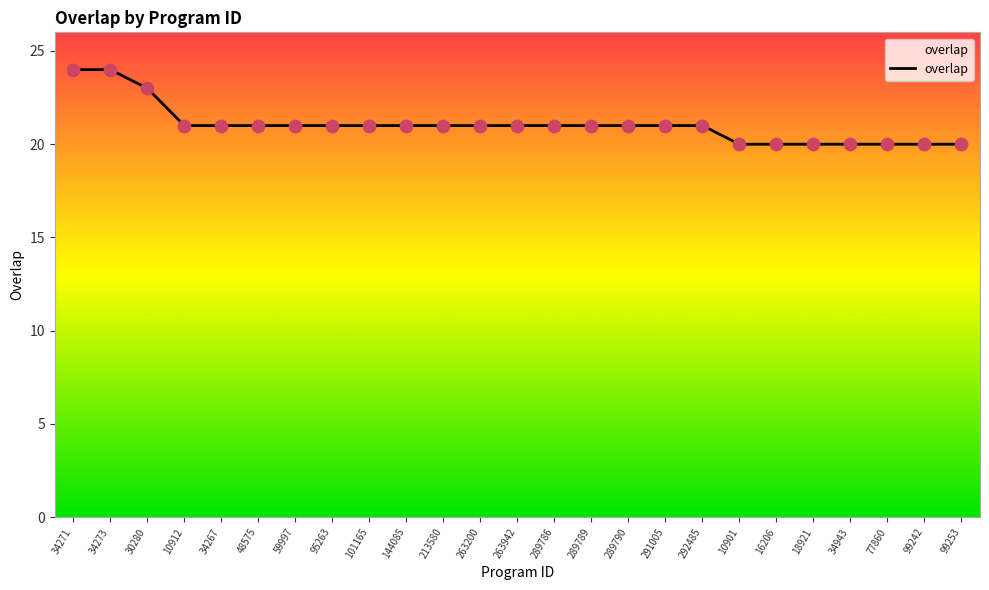

Approximately how many times larger is the value at 95263 compared to 263200?

1.0